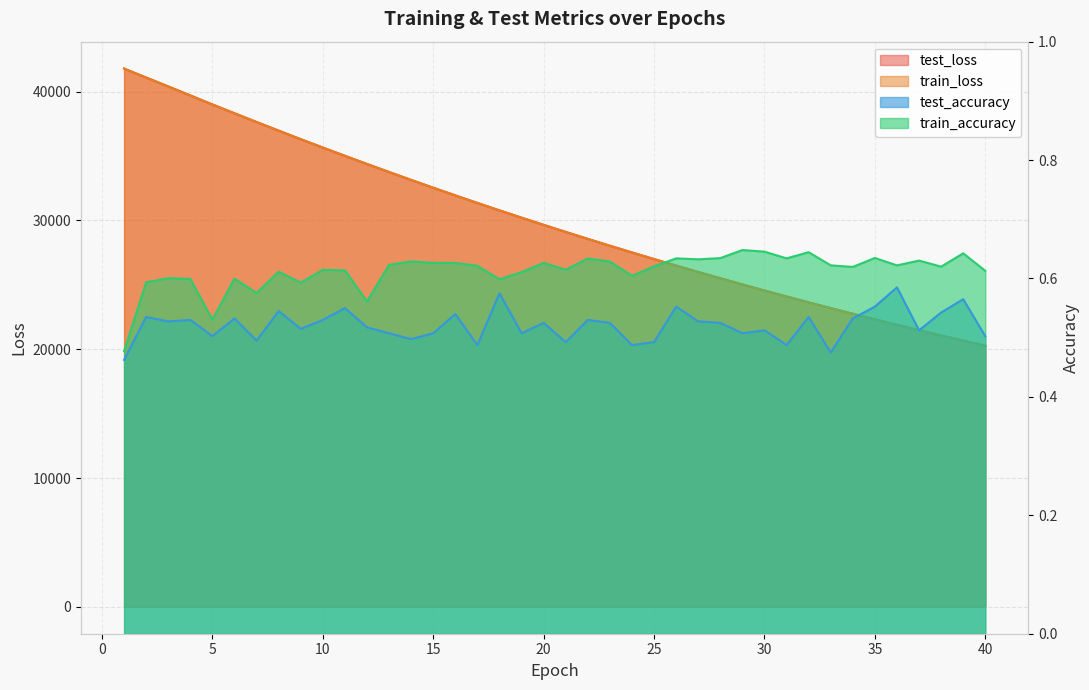

At 3, list the series in order from smallest to largest.

test_accuracy, train_accuracy, train_loss, test_loss